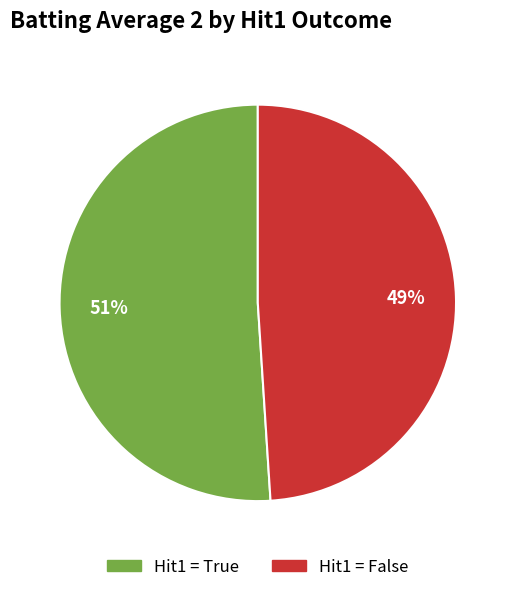

Is there a majority slice in this chart?

Yes